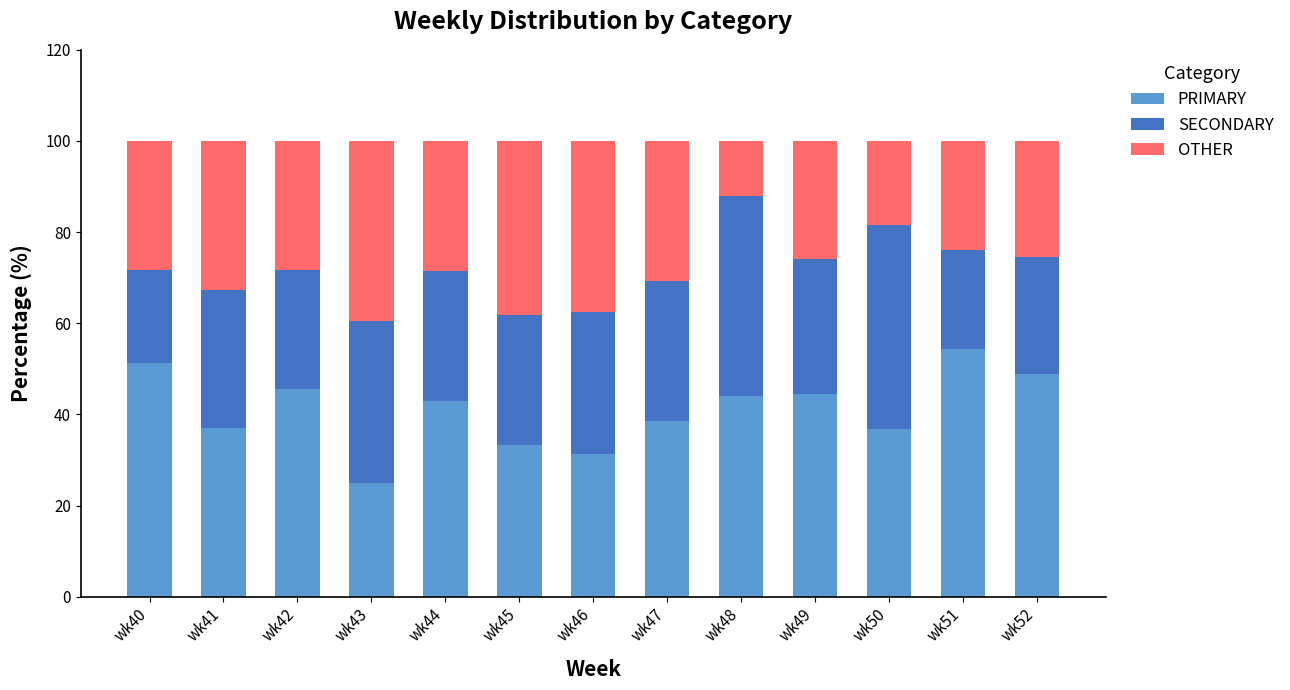

Is it true that PRIMARY equals 69.9 at wk49?

False